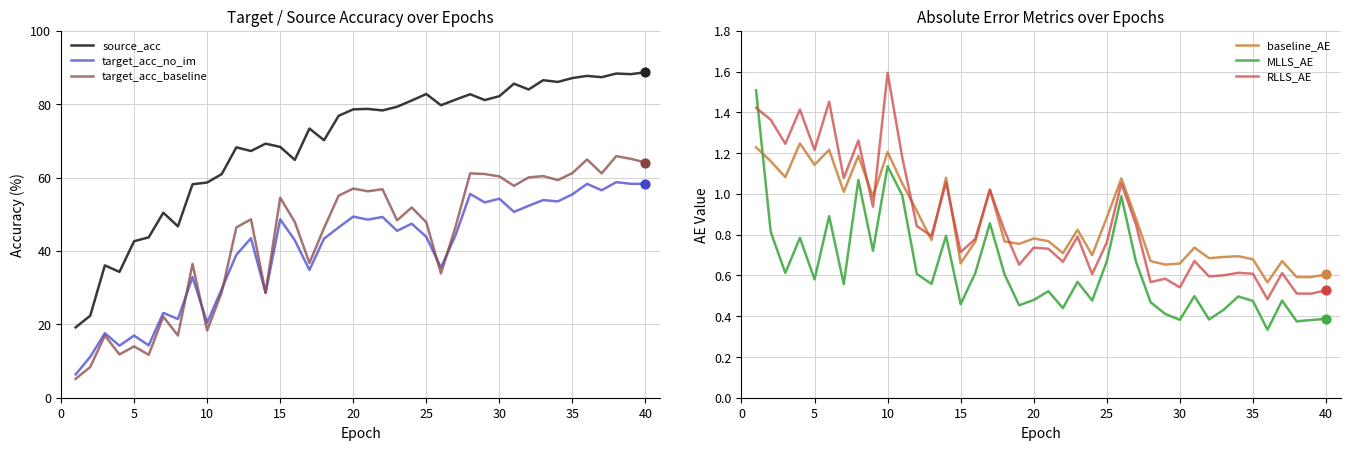

Which series contains the lowest Y value?

MLLS_AE